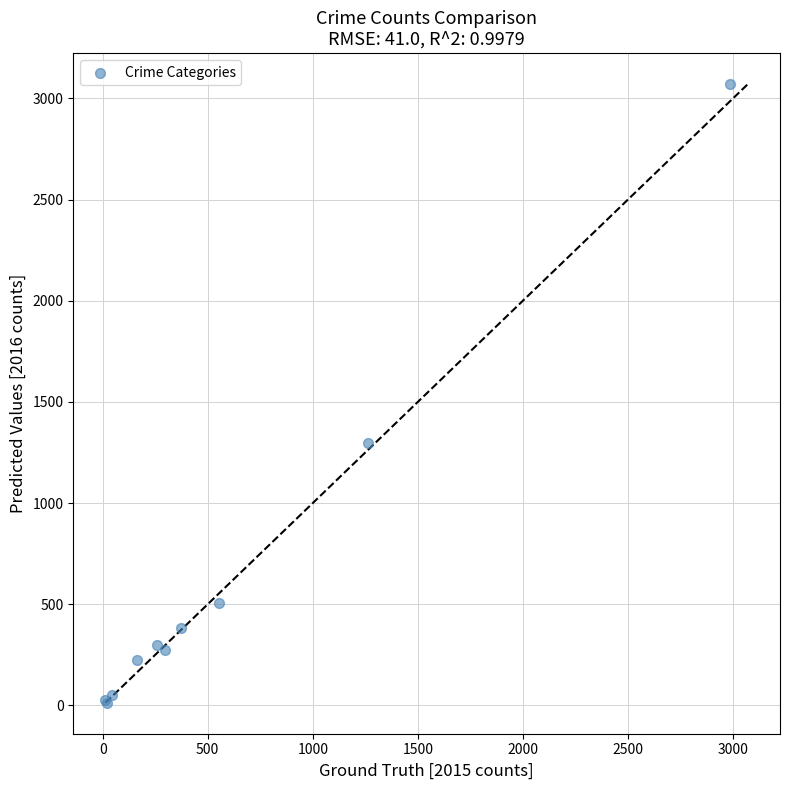

What Y value in the scatter plot is closest to 1542?

1297